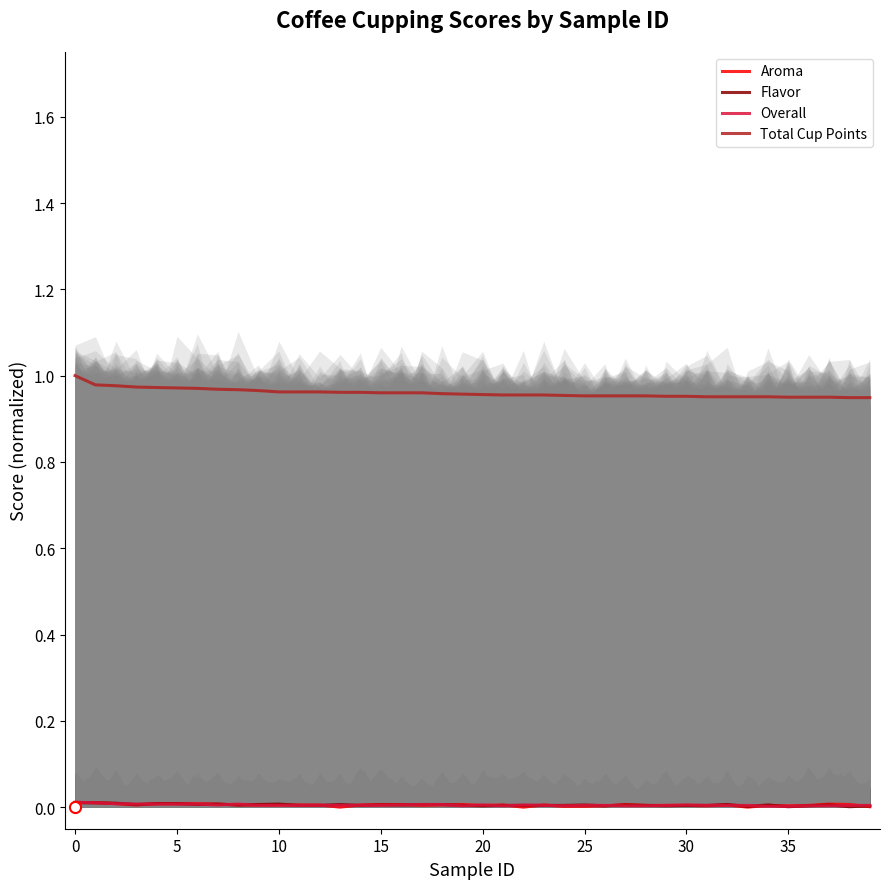

The Total Cup Points series shows 0.5 at 25. True or false?

False